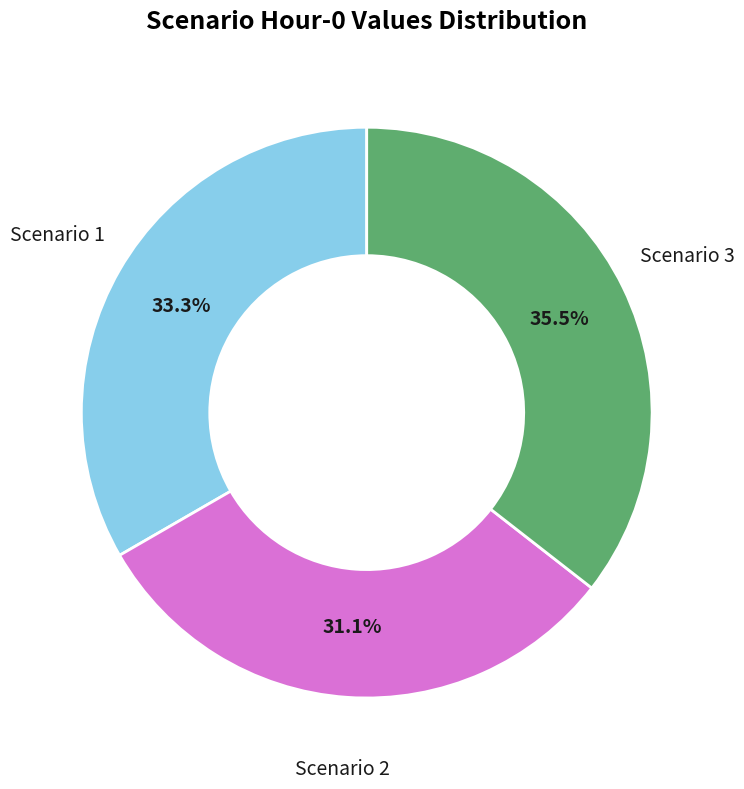

To the nearest percent, what is the average slice percentage?

33%